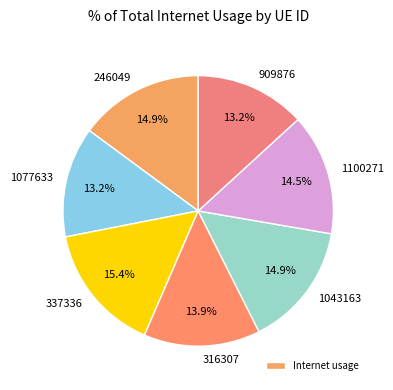

Combined, do 909876 and 316307 account for over 50%?

No